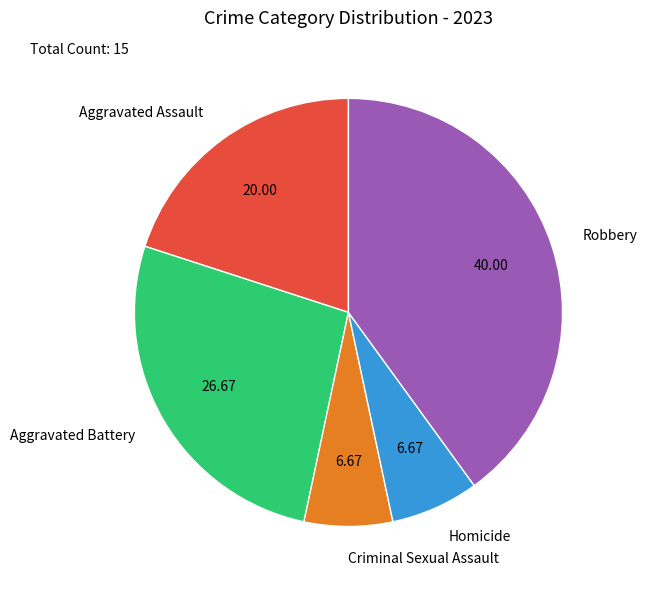

What is the largest slice in the pie chart?

Robbery